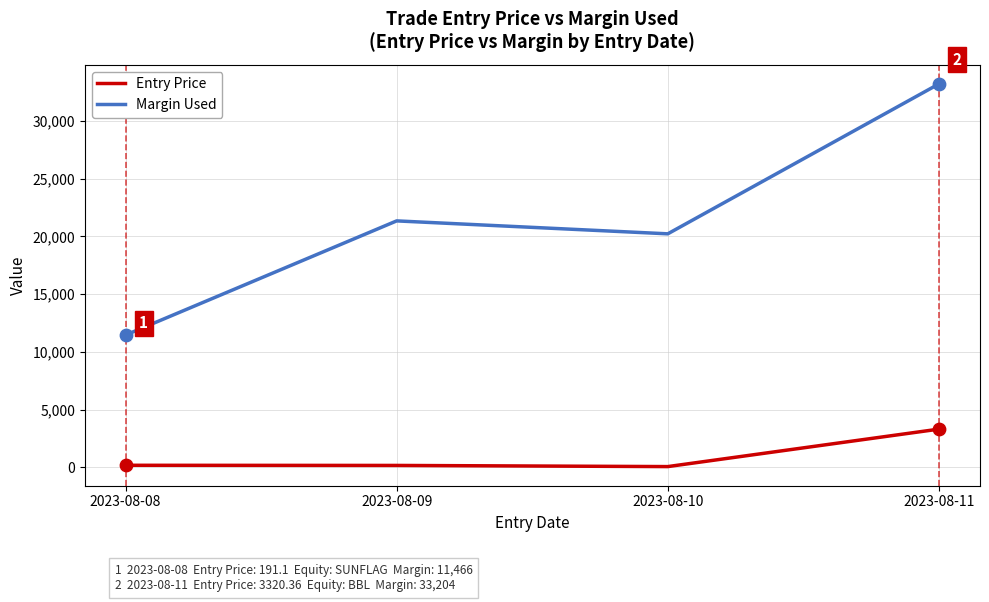

What is the total value across all series at 2023-08-09?

21525.9